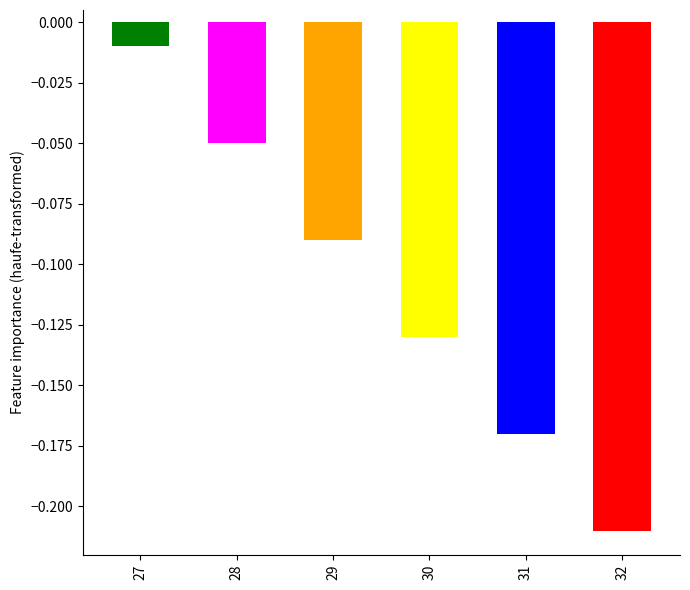

At which label is the value closest to 0?

27